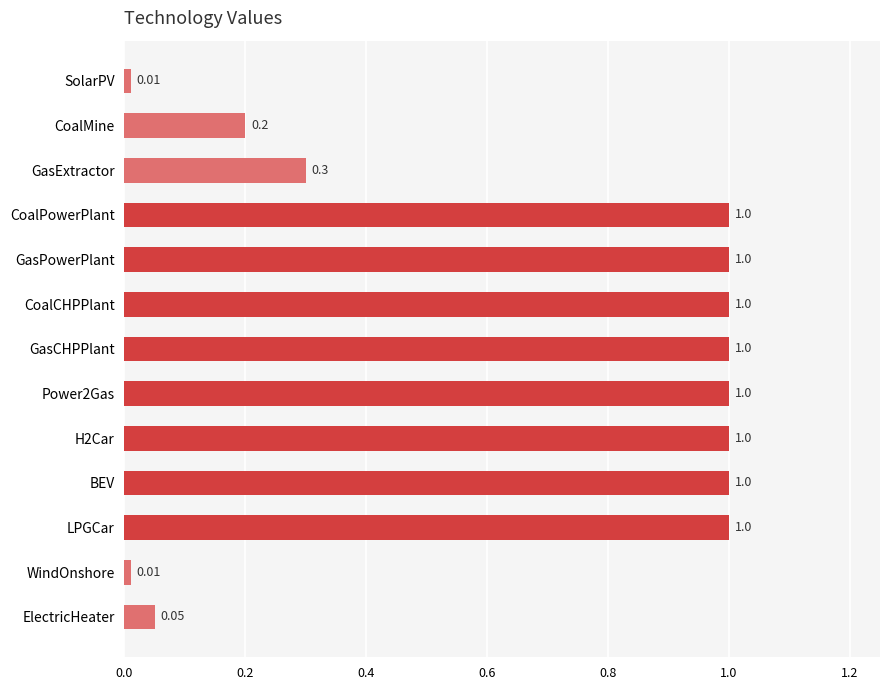

Between BEV and GasExtractor, which is larger?

BEV